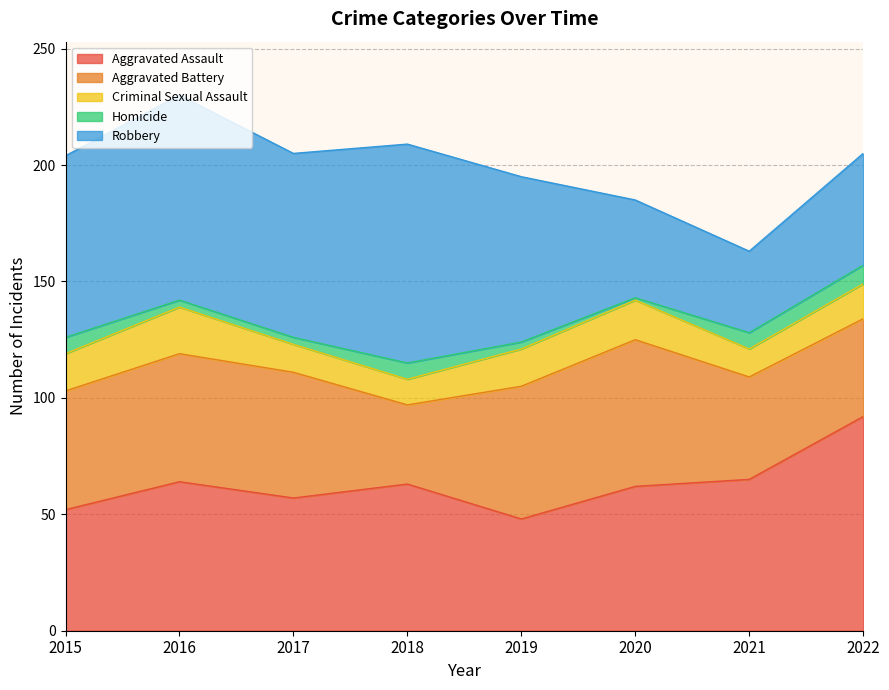

The value of Aggravated Assault at 2020 is 98. True or false?

False